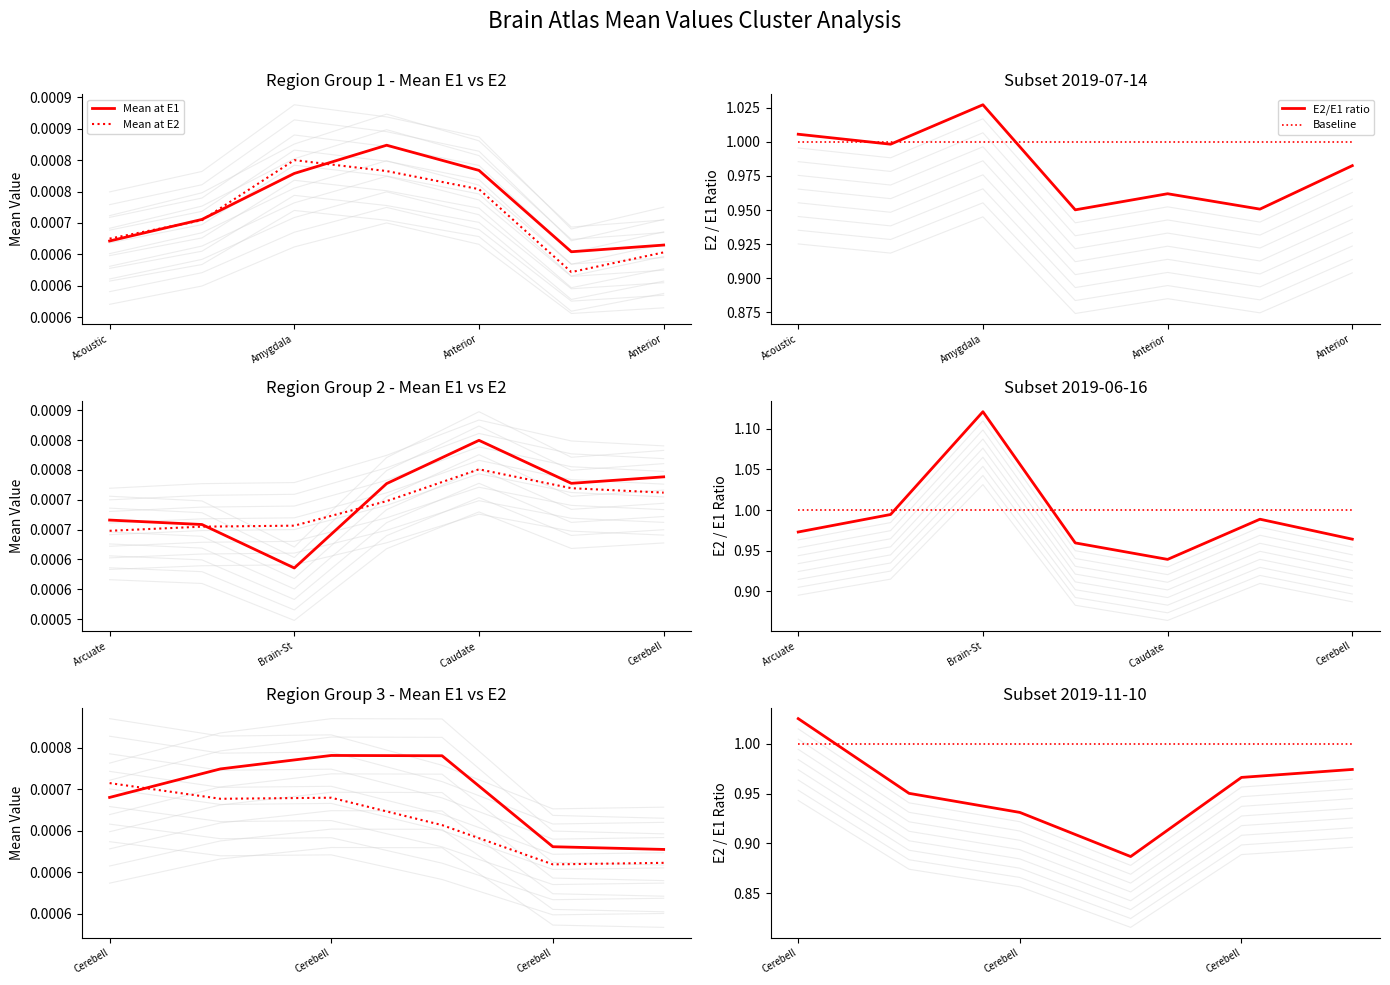

Where do Mean at E2 and Mean at E1 first cross each other?

Acoustic and Amygdala